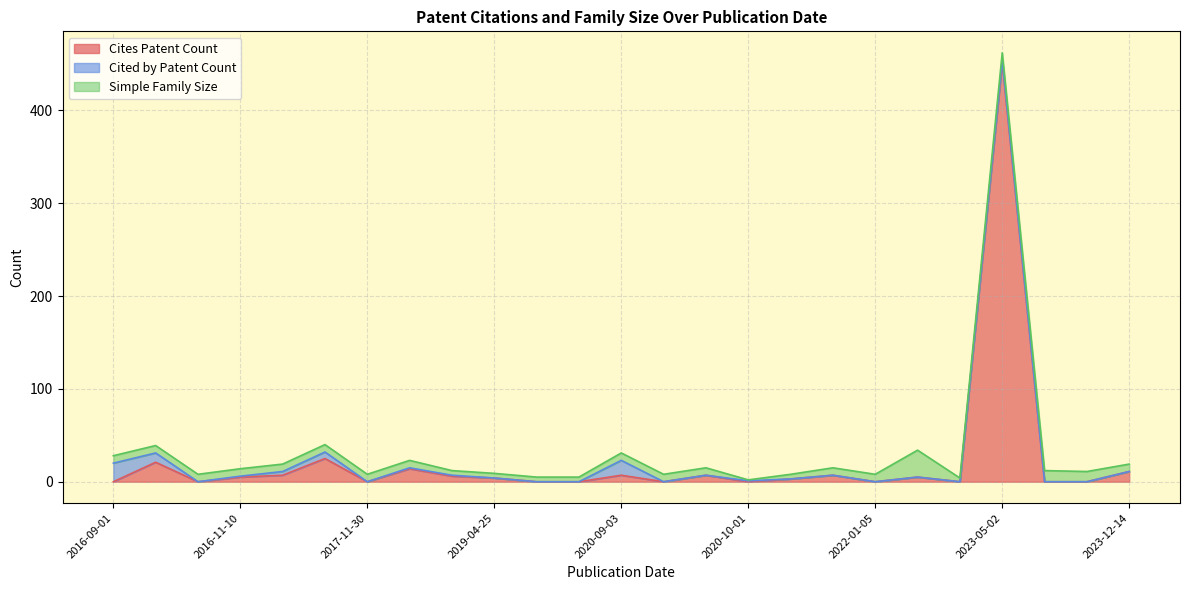

What is the sum of all Cited by Patent Count values?

63